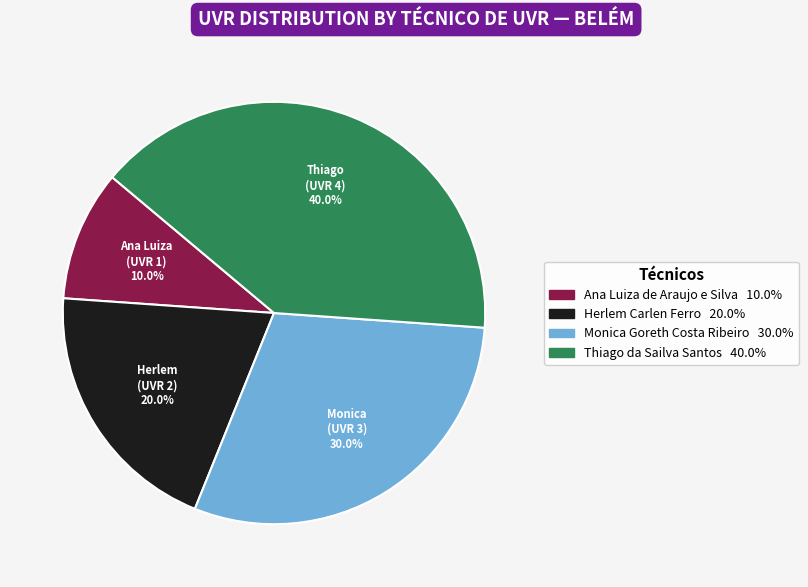

Which slice is the smallest?

Ana Luiza de Araujo e Silva